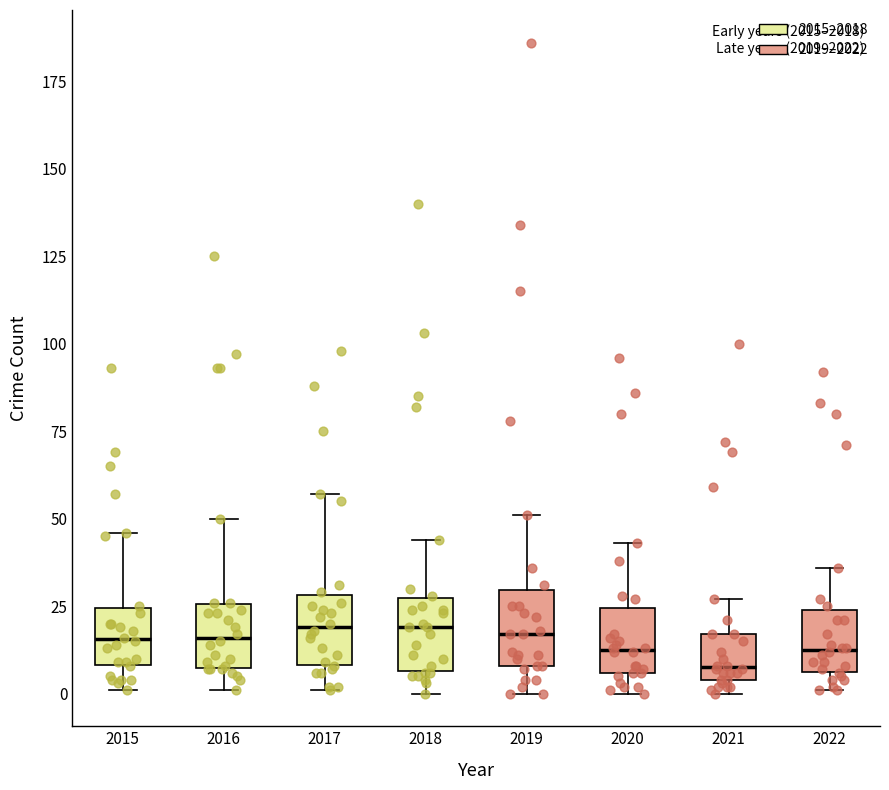

Reading left to right, transcribe this box plot: for each box, give where its median line is, the range the box spans, and where its two whiskers end, as read against the y-axis. The values are not printed on the chart, so give them approximately, as read against the axis.

2015: median 15, box 10 to 25, whiskers 0 to 45
2016: median 15, box 5 to 25, whiskers 0 to 50
2017: median 20, box 10 to 30, whiskers 0 to 55
2018: median 20, box 5 to 25, whiskers 0 to 45
2019: median 15, box 10 to 30, whiskers 0 to 50
2020: median 15, box 5 to 25, whiskers 0 to 45
2021: median 10, box 5 to 15, whiskers 0 to 25
2022: median 15, box 5 to 25, whiskers 0 to 35